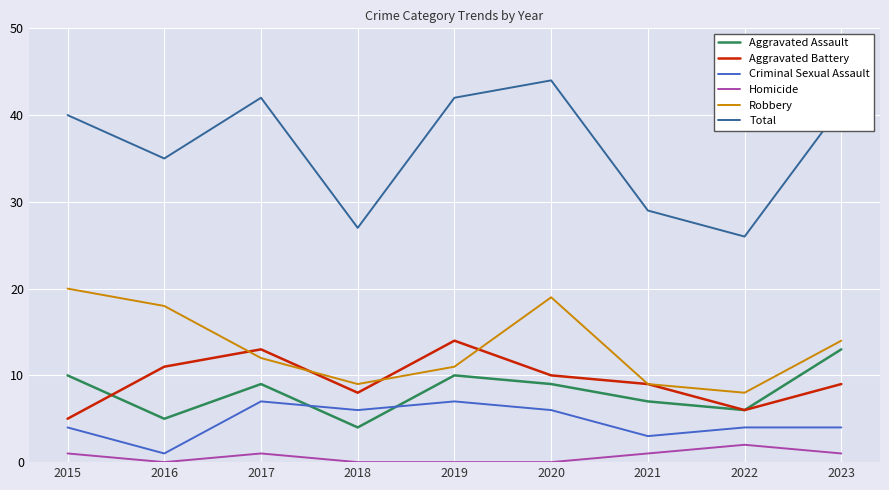

Is the value of Aggravated Assault at 2018 greater than the value of Aggravated Battery at 2015?

No